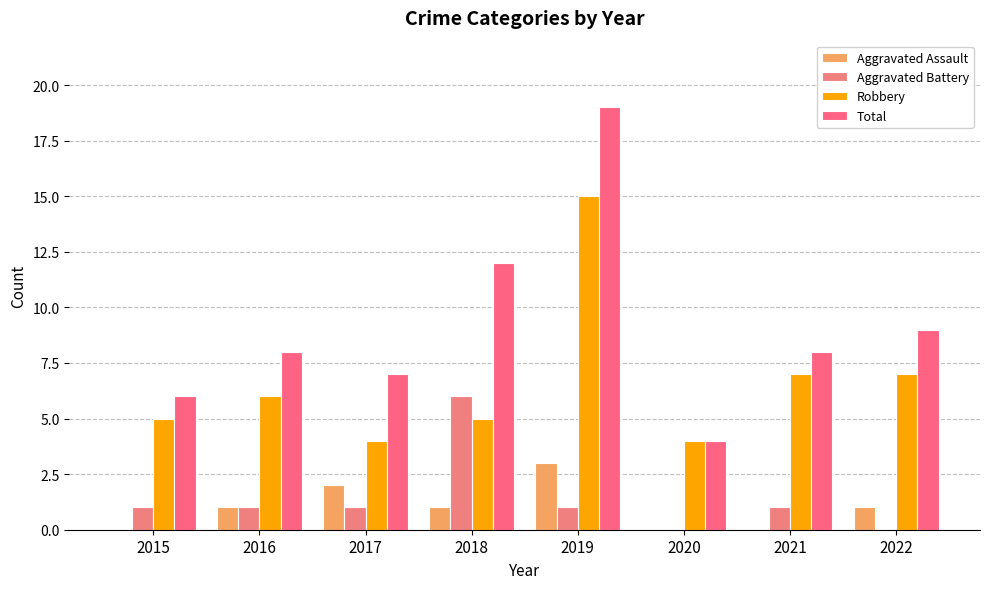

Which has a higher value, 2021 or 2022?

2022